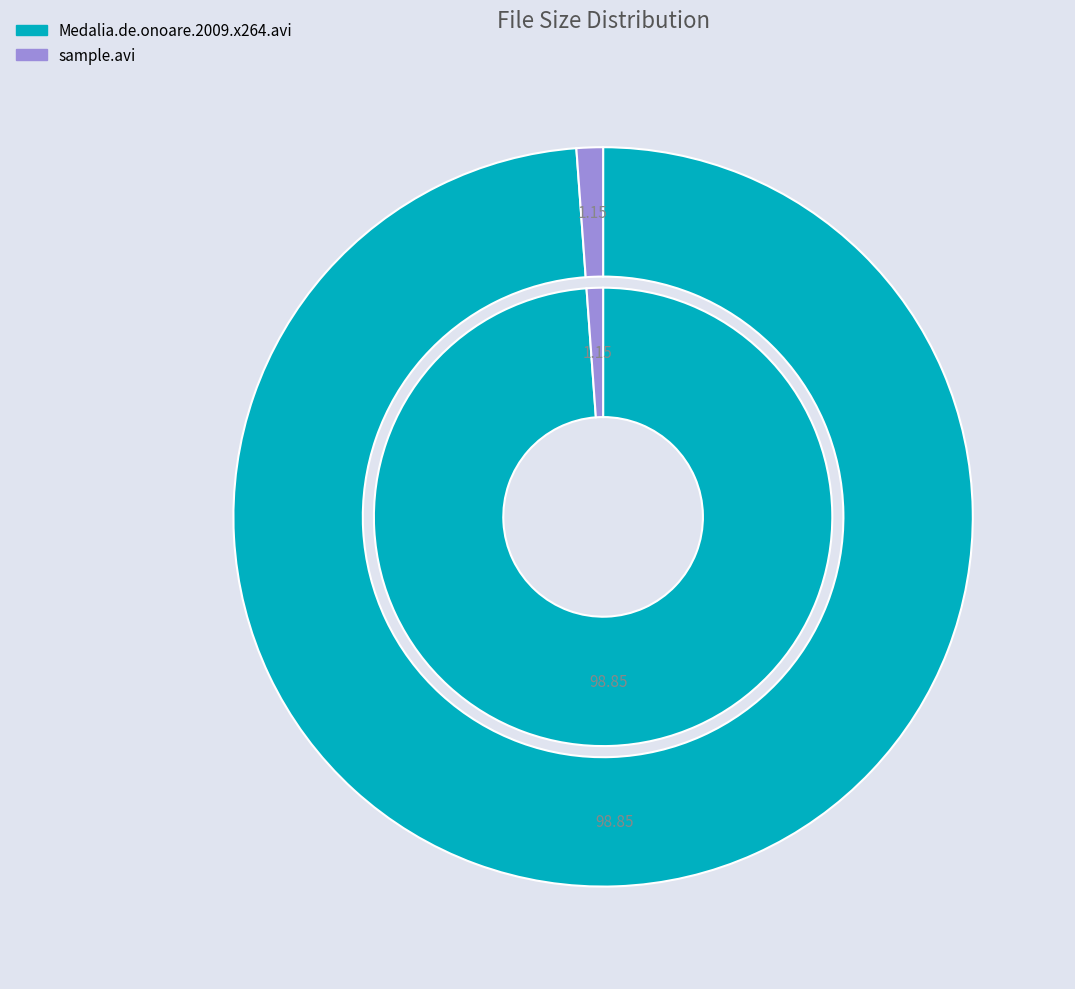

True or false: Medalia.de.onoare.2009.x264.avi accounts for 99% of the total.

True